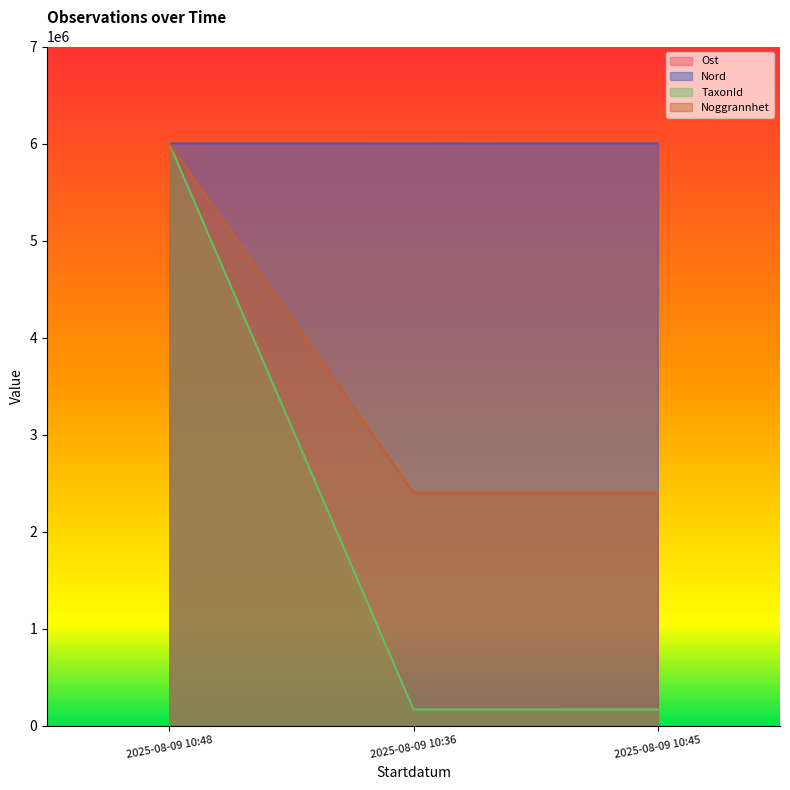

What position from the right is 2025-08-09 10:48?

3